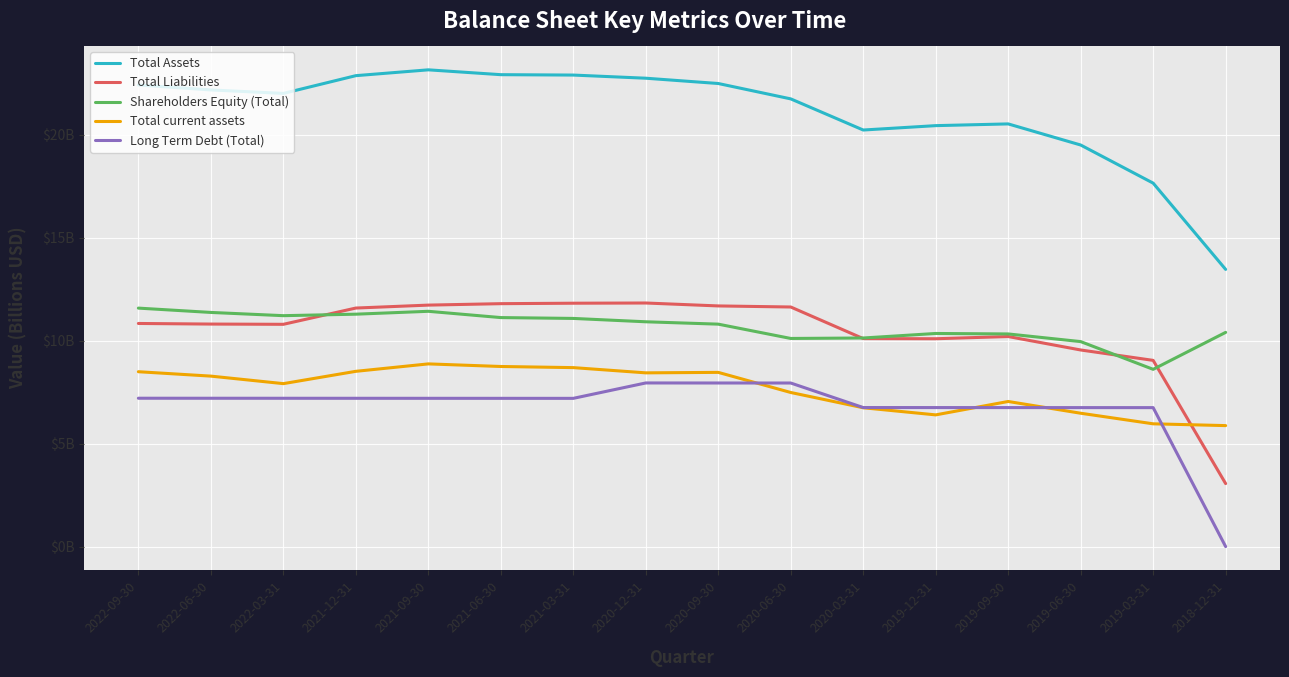

True or false: Shareholders Equity (Total) and Long Term Debt (Total) cross at least once.

False